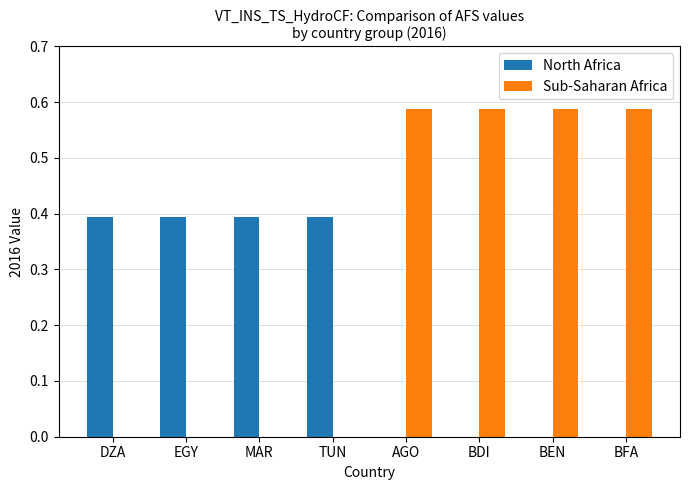

What is the sum of all North Africa values?

1.6